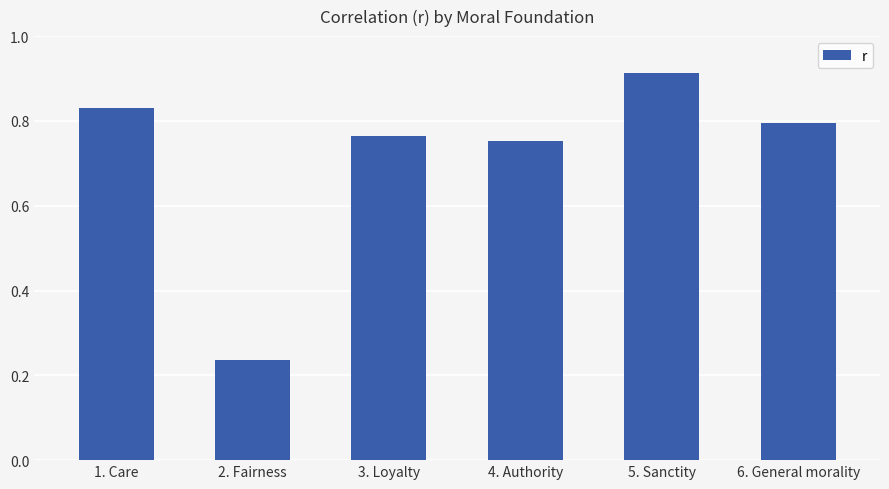

Are the bars horizontal?

No